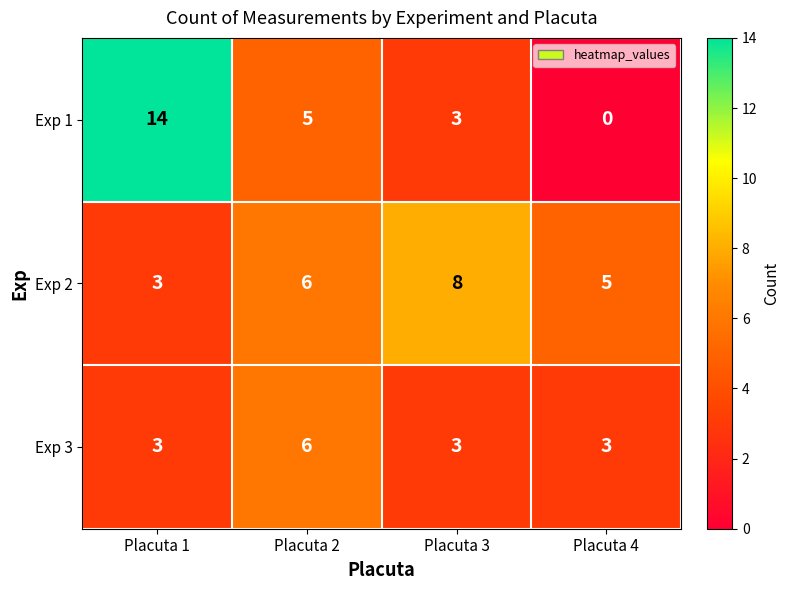

Reading left to right, extract all data points from this chart.

Exp 1: Placuta 1=14	Placuta 2=5	Placuta 3=3	Placuta 4=0
Exp 2: Placuta 1=3	Placuta 2=6	Placuta 3=8	Placuta 4=5
Exp 3: Placuta 1=3	Placuta 2=6	Placuta 3=3	Placuta 4=3